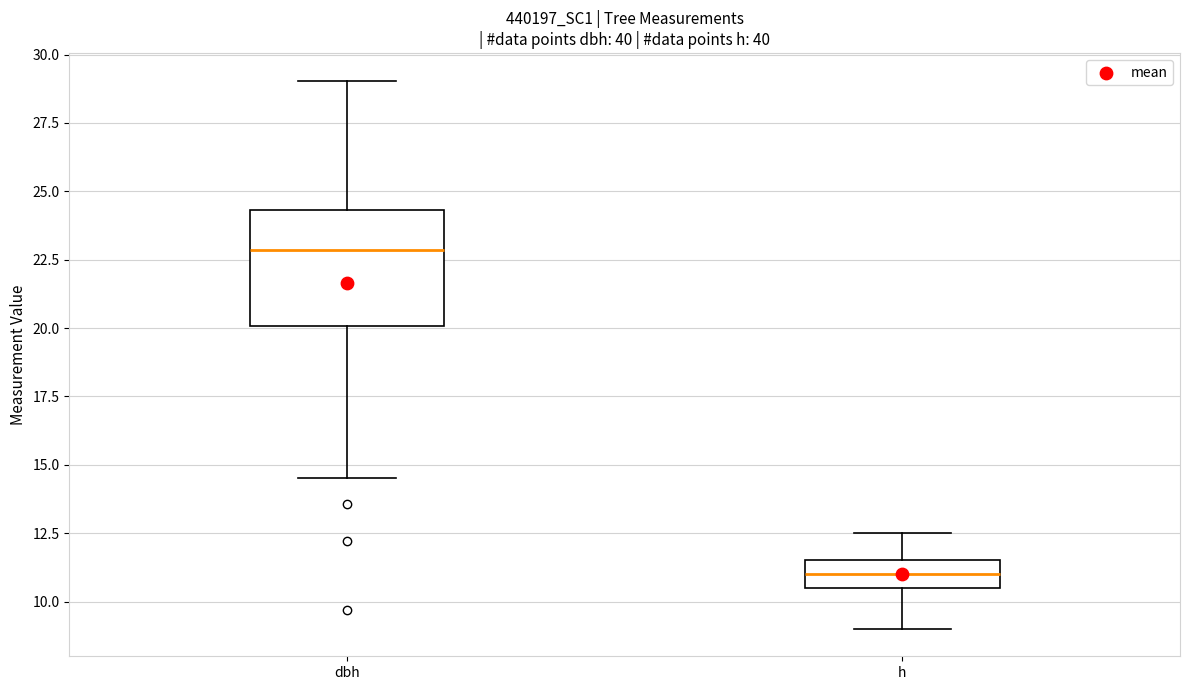

Reading left to right, transcribe this box plot: for each box, give where its median line is, the range the box spans, and where its two whiskers end, as read against the y-axis. The values are not printed on the chart, so give them approximately, as read against the axis.

dbh: median 23.0, box 20.0 to 24.5, whiskers 14.5 to 29.0
h: median 11.0, box 10.5 to 11.5, whiskers 9.0 to 12.5